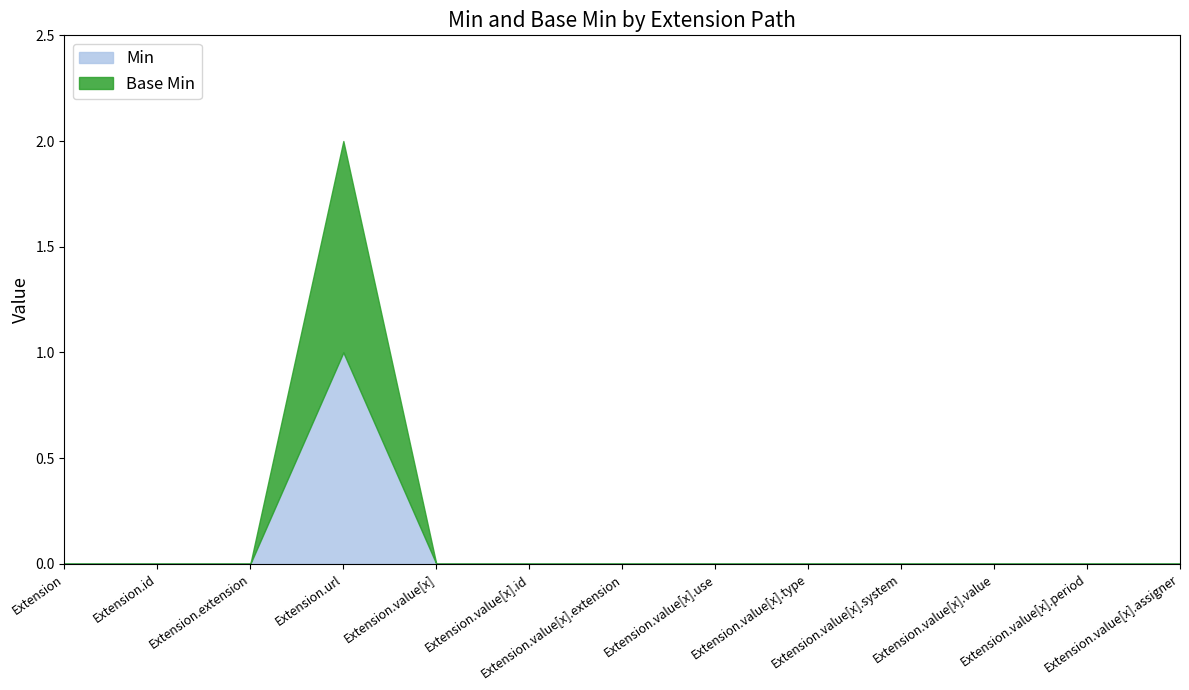

Which series has the widest spread of values?

Min